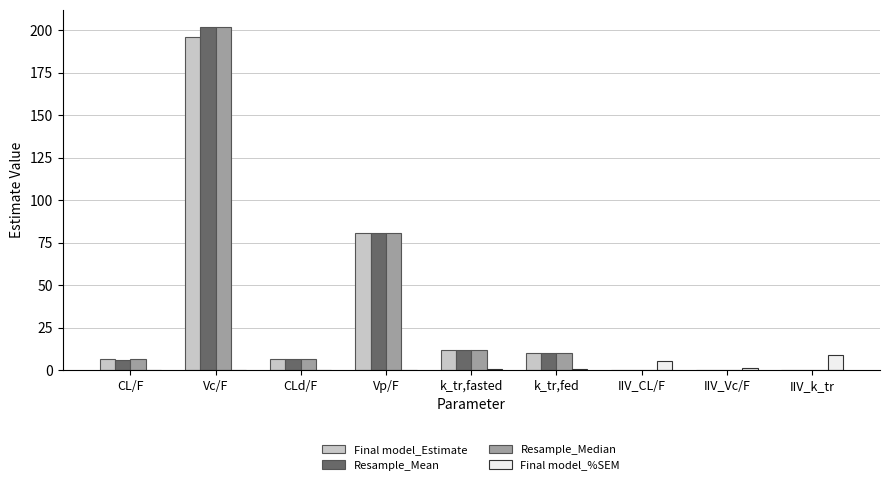

How many groups of bars are there?

9